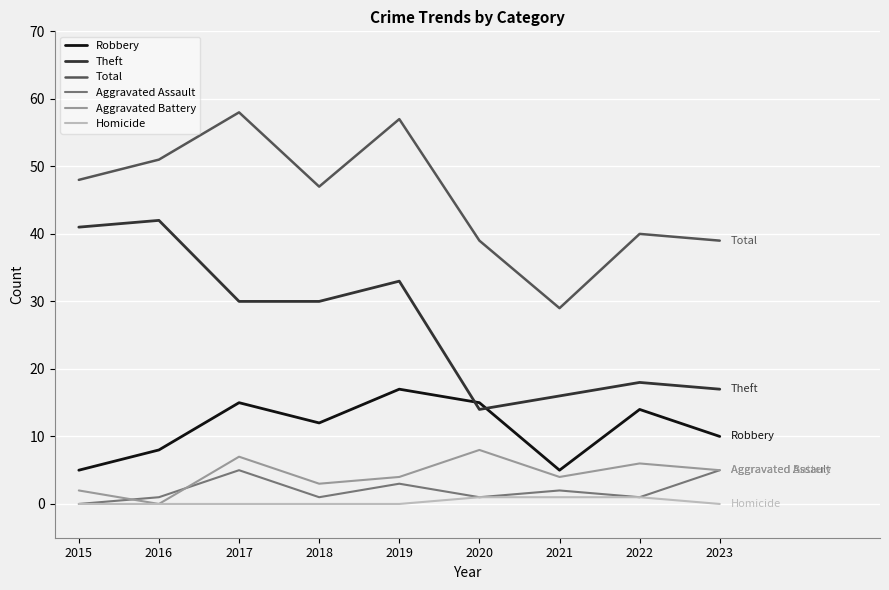

Reading left to right, transcribe all the data shown in this chart.

Robbery: 5	8	15	12	17	15	5	14	10
Theft: 41	42	30	30	33	14	16	18	17
Total: 48	51	58	47	57	39	29	40	39
Aggravated Assault: 0	1	5	1	3	1	2	1	5
Aggravated Battery: 2	0	7	3	4	8	4	6	5
Homicide: 0	0	0	0	0	1	1	1	0